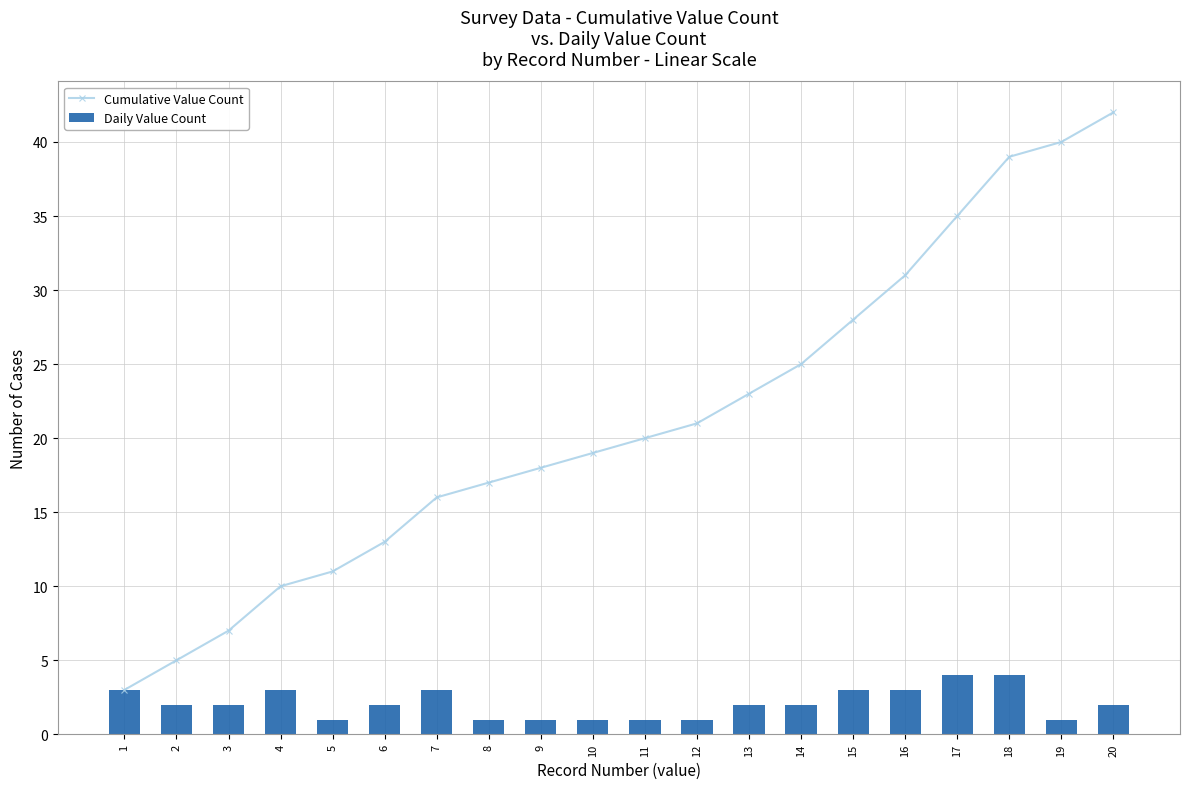

Where does the Daily Value Count series first go above 2?

1